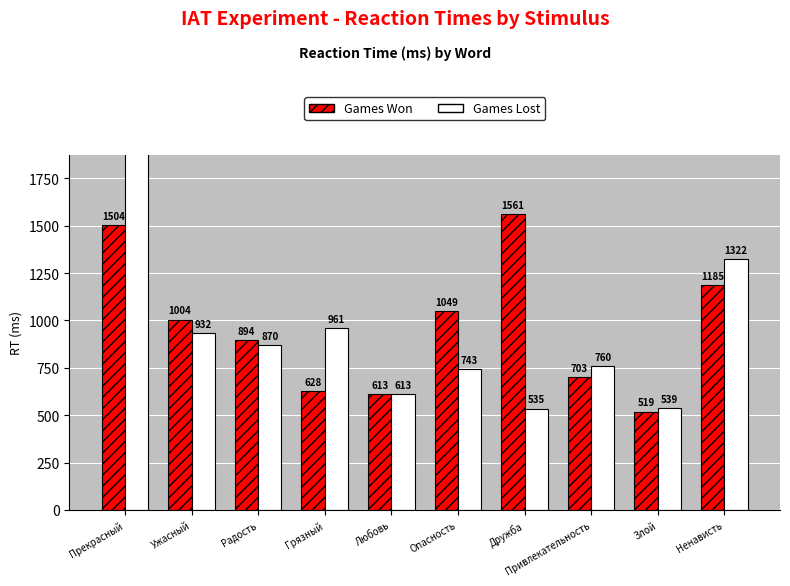

Reading right to left, list all the values displayed in this chart.

Games Won: Ненависть=1185	Злой=519	Привлекательность=703	Дружба=1561	Опасность=1049	Любовь=613	Грязный=628	Радость=894	Ужасный=1004	Прекрасный=1504
Games Lost: Ненависть=1322	Злой=539	Привлекательность=760	Дружба=535	Опасность=743	Любовь=613	Грязный=961	Радость=870	Ужасный=932	Прекрасный=2748